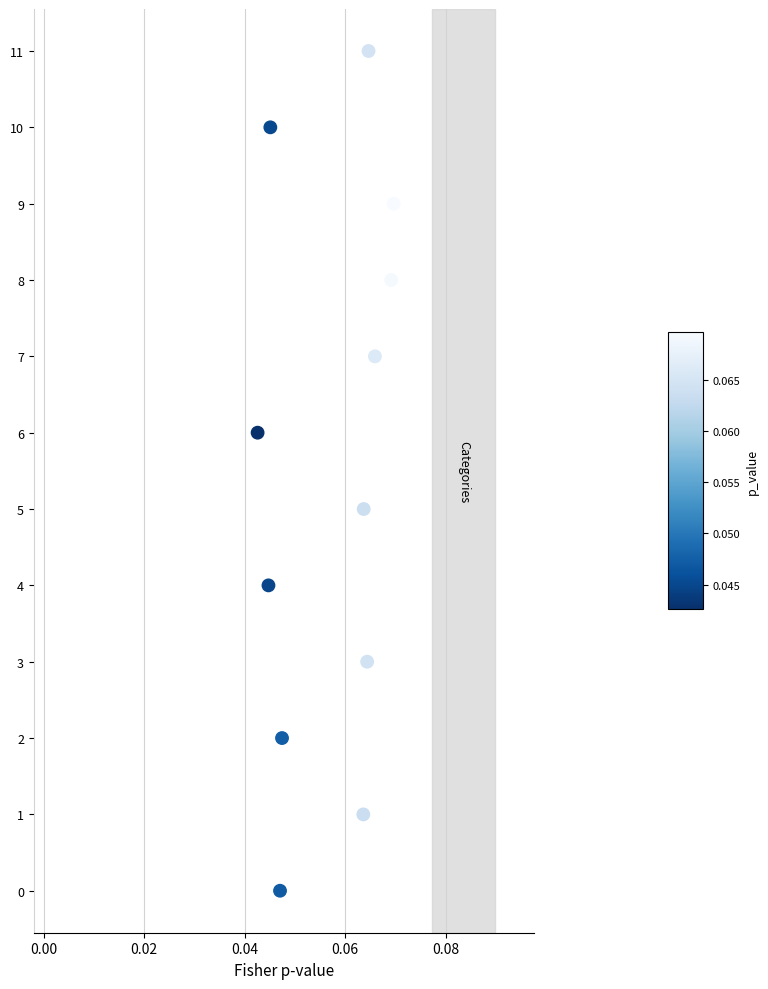

What is the range of Y values (max minus min)?

11